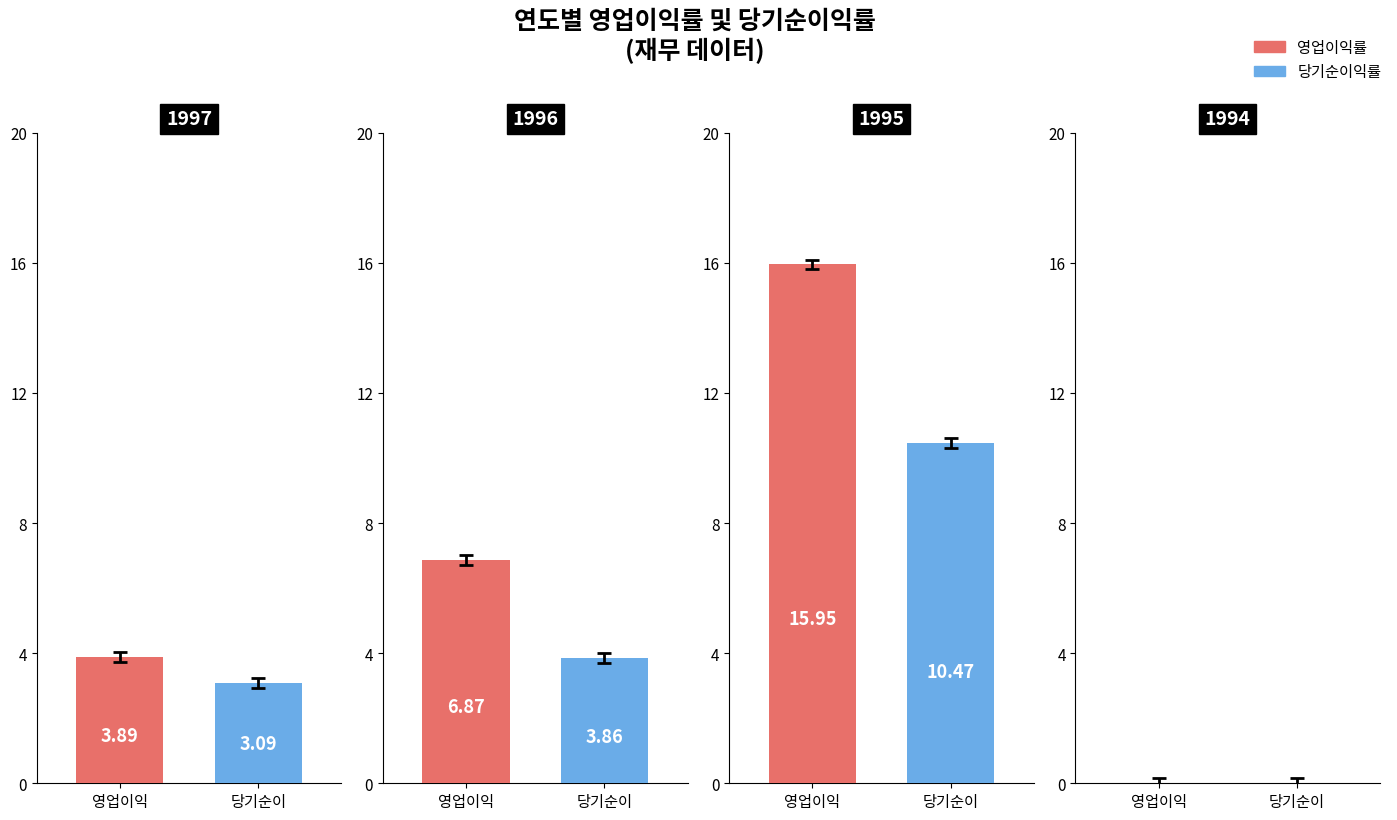

Reading left to right, transcribe all the data shown in this chart.

영업이익률: 3.9	6.9	15.9	0.0
당기순이익률: 3.1	3.9	10.5	0.0